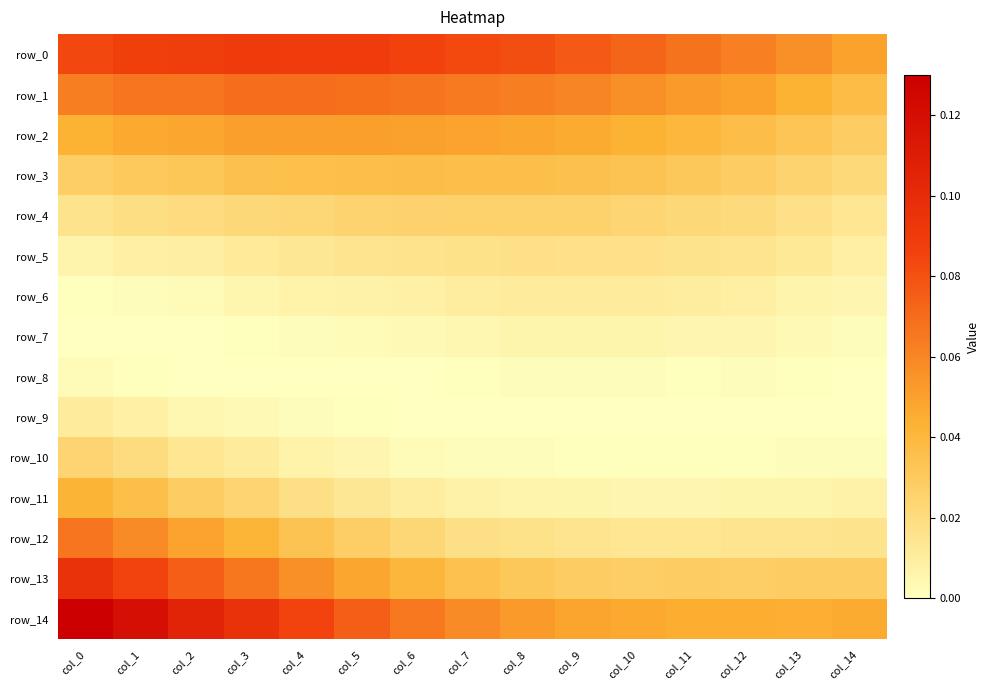

Reading left to right, extract all data points from this chart.

row_0: col_0=0.1	col_1=0.1	col_2=0.1	col_3=0.1	col_4=0.1	col_5=0.1	col_6=0.1	col_7=0.1	col_8=0.1	col_9=0.1	col_10=0.1	col_11=0.1	col_12=0.1	col_13=0.1	col_14=0.0
row_1: col_0=0.1	col_1=0.1	col_2=0.1	col_3=0.1	col_4=0.1	col_5=0.1	col_6=0.1	col_7=0.1	col_8=0.1	col_9=0.1	col_10=0.1	col_11=0.1	col_12=0.0	col_13=0.0	col_14=0.0
row_2: col_0=0.0	col_1=0.0	col_2=0.0	col_3=0.1	col_4=0.1	col_5=0.1	col_6=0.1	col_7=0.0	col_8=0.0	col_9=0.0	col_10=0.0	col_11=0.0	col_12=0.0	col_13=0.0	col_14=0.0
row_3: col_0=0.0	col_1=0.0	col_2=0.0	col_3=0.0	col_4=0.0	col_5=0.0	col_6=0.0	col_7=0.0	col_8=0.0	col_9=0.0	col_10=0.0	col_11=0.0	col_12=0.0	col_13=0.0	col_14=0.0
row_4: col_0=0.0	col_1=0.0	col_2=0.0	col_3=0.0	col_4=0.0	col_5=0.0	col_6=0.0	col_7=0.0	col_8=0.0	col_9=0.0	col_10=0.0	col_11=0.0	col_12=0.0	col_13=0.0	col_14=0.0
row_5: col_0=0.0	col_1=0.0	col_2=0.0	col_3=0.0	col_4=0.0	col_5=0.0	col_6=0.0	col_7=0.0	col_8=0.0	col_9=0.0	col_10=0.0	col_11=0.0	col_12=0.0	col_13=0.0	col_14=0.0
row_6: col_0=0.0	col_1=0.0	col_2=0.0	col_3=0.0	col_4=0.0	col_5=0.0	col_6=0.0	col_7=0.0	col_8=0.0	col_9=0.0	col_10=0.0	col_11=0.0	col_12=0.0	col_13=0.0	col_14=0.0
row_7: col_0=0.0	col_1=0.0	col_2=0.0	col_3=0.0	col_4=0.0	col_5=0.0	col_6=0.0	col_7=0.0	col_8=0.0	col_9=0.0	col_10=0.0	col_11=0.0	col_12=0.0	col_13=0.0	col_14=0.0
row_8: col_0=0.0	col_1=0.0	col_2=0.0	col_3=0.0	col_4=0.0	col_5=0.0	col_6=0.0	col_7=0.0	col_8=0.0	col_9=0.0	col_10=0.0	col_11=0.0	col_12=0.0	col_13=0.0	col_14=0.0
row_9: col_0=0.0	col_1=0.0	col_2=0.0	col_3=0.0	col_4=0.0	col_5=0.0	col_6=0.0	col_7=0.0	col_8=0.0	col_9=0.0	col_10=0.0	col_11=0.0	col_12=0.0	col_13=0.0	col_14=0.0
row_10: col_0=0.0	col_1=0.0	col_2=0.0	col_3=0.0	col_4=0.0	col_5=0.0	col_6=0.0	col_7=0.0	col_8=0.0	col_9=0.0	col_10=0.0	col_11=0.0	col_12=0.0	col_13=0.0	col_14=0.0
row_11: col_0=0.0	col_1=0.0	col_2=0.0	col_3=0.0	col_4=0.0	col_5=0.0	col_6=0.0	col_7=0.0	col_8=0.0	col_9=0.0	col_10=0.0	col_11=0.0	col_12=0.0	col_13=0.0	col_14=0.0
row_12: col_0=0.1	col_1=0.1	col_2=0.0	col_3=0.0	col_4=0.0	col_5=0.0	col_6=0.0	col_7=0.0	col_8=0.0	col_9=0.0	col_10=0.0	col_11=0.0	col_12=0.0	col_13=0.0	col_14=0.0
row_13: col_0=0.1	col_1=0.1	col_2=0.1	col_3=0.1	col_4=0.1	col_5=0.0	col_6=0.0	col_7=0.0	col_8=0.0	col_9=0.0	col_10=0.0	col_11=0.0	col_12=0.0	col_13=0.0	col_14=0.0
row_14: col_0=0.1	col_1=0.1	col_2=0.1	col_3=0.1	col_4=0.1	col_5=0.1	col_6=0.1	col_7=0.1	col_8=0.1	col_9=0.0	col_10=0.0	col_11=0.0	col_12=0.0	col_13=0.0	col_14=0.0